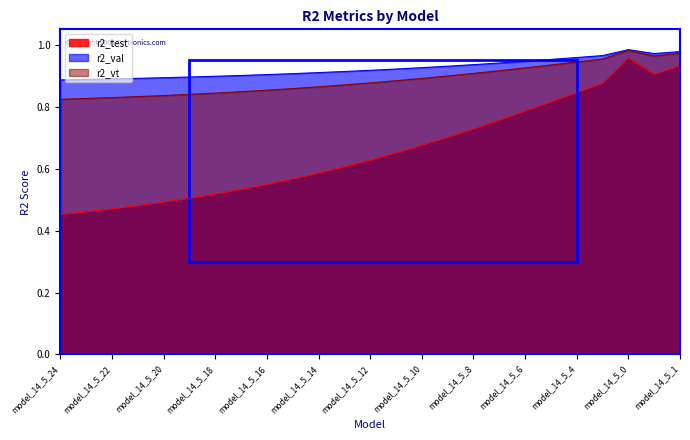

At which category does the chart reach its minimum across all series?

model_14_5_24